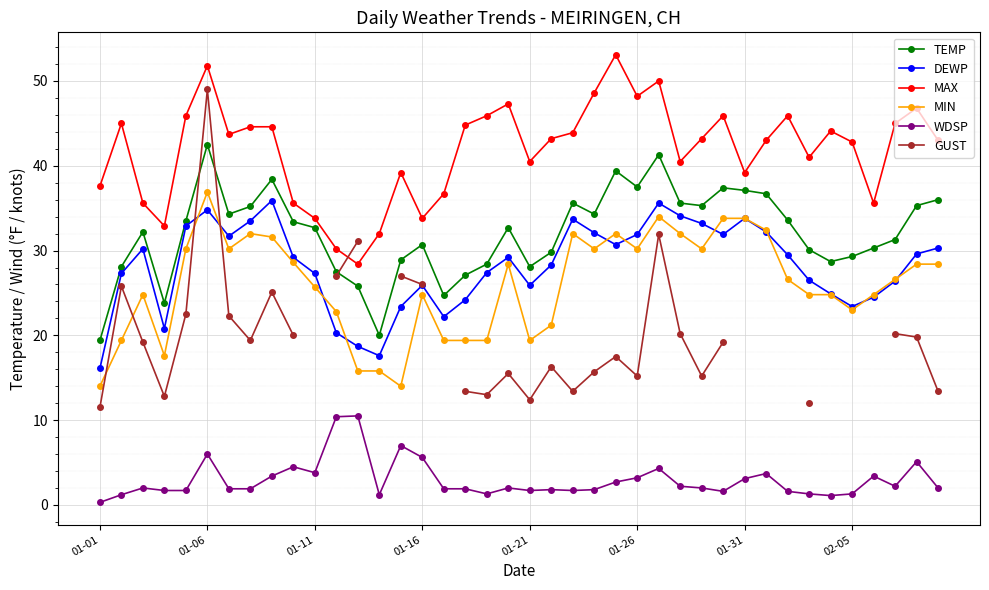

The value of WDSP at 01-06 is 6.0. True or false?

True